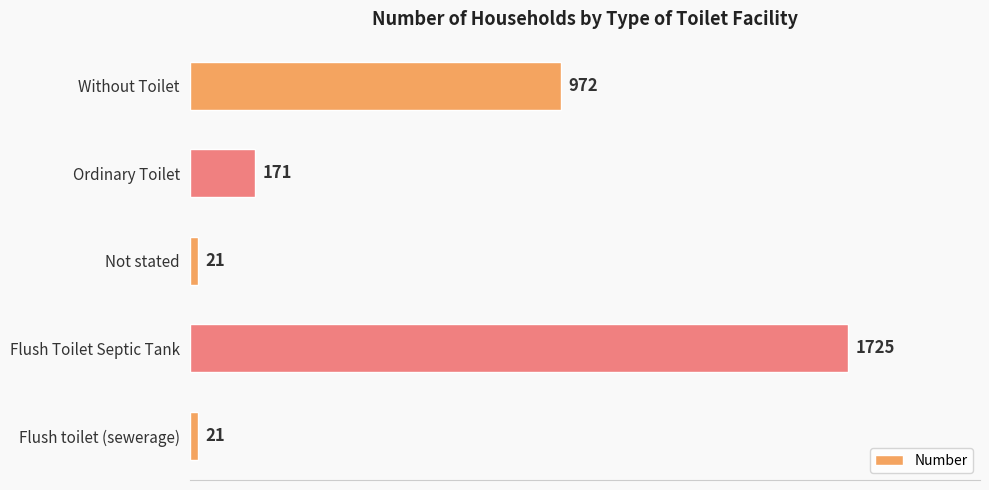

How many bars are there in total?

5